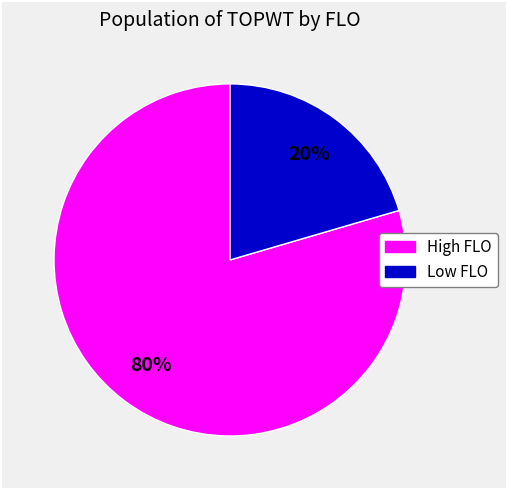

To the nearest percent, what is the average slice percentage?

50%